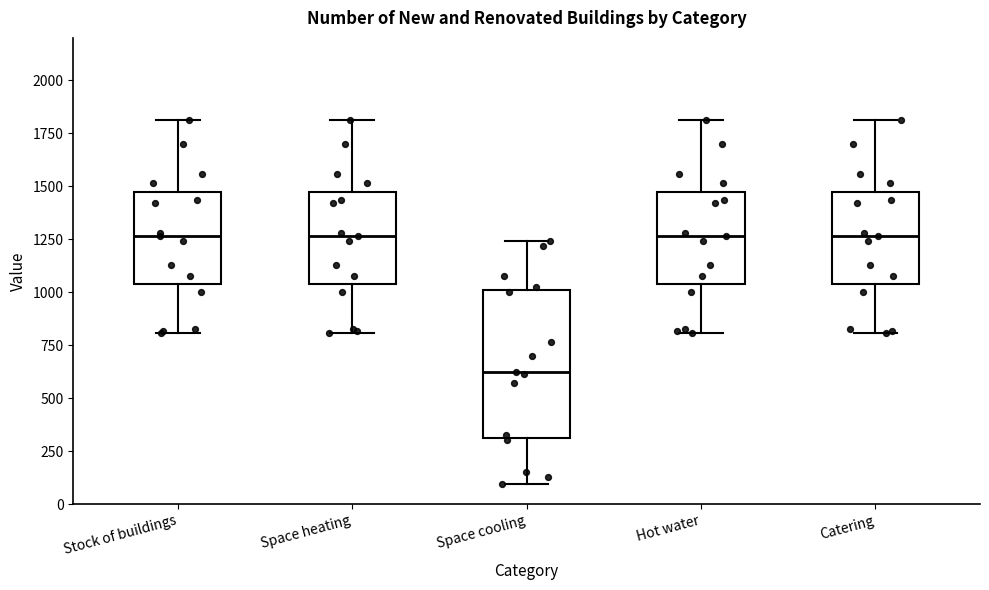

Reading left to right, read every box against the y-axis: the position of its median line, the range the box covers, and the ends of its whiskers. The values are not printed on the chart, so give them approximately, as read against the axis.

Stock of buildings: median 1250, box 1050 to 1450, whiskers 800 to 1800
Space heating: median 1250, box 1050 to 1450, whiskers 800 to 1800
Space cooling: median 650, box 300 to 1000, whiskers 100 to 1250
Hot water: median 1250, box 1050 to 1450, whiskers 800 to 1800
Catering: median 1250, box 1050 to 1450, whiskers 800 to 1800